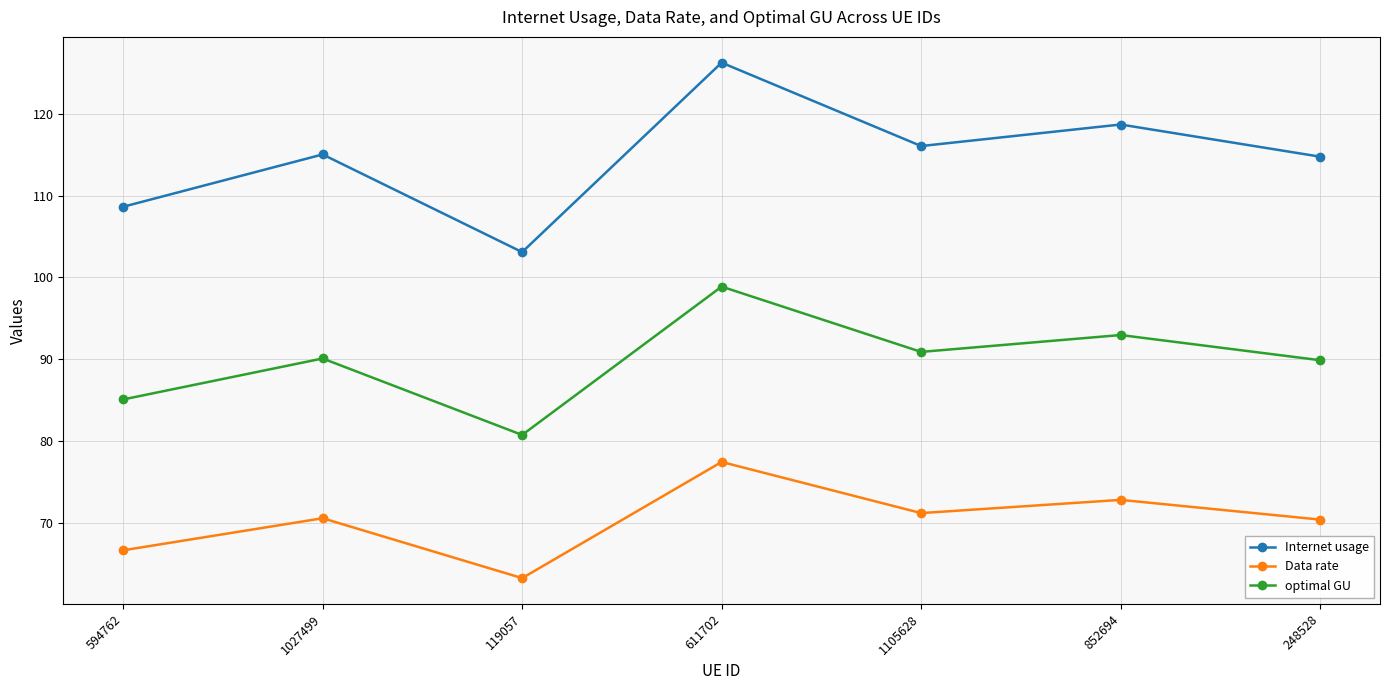

What is the value of the Internet usage point at the 3rd from the left?

103.1